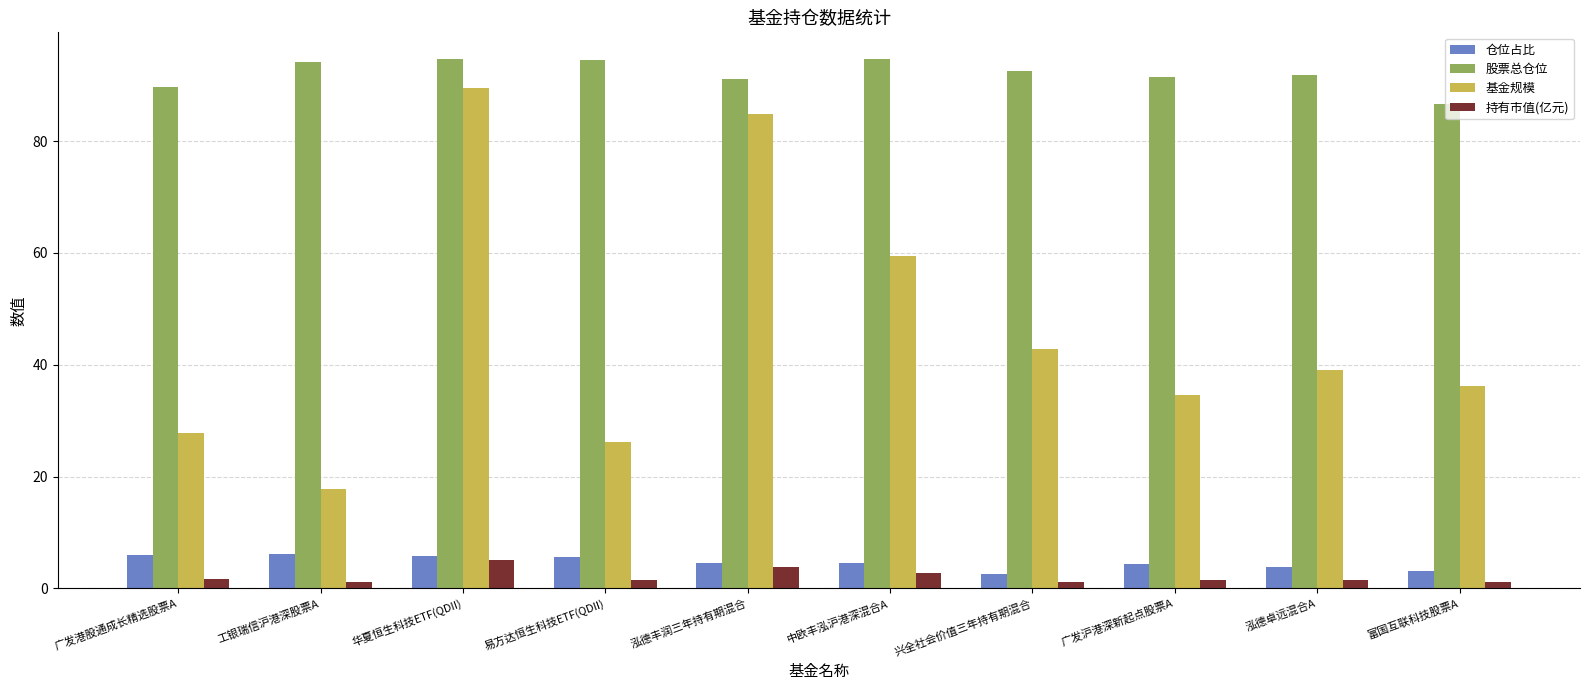

What is the maximum value for 基金规模?

89.4